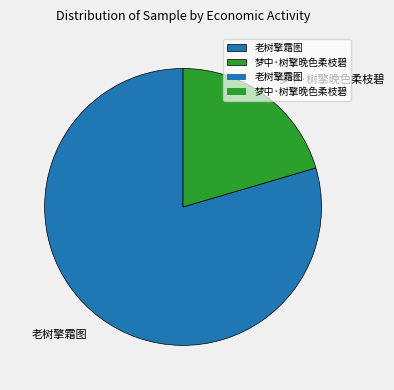

What is the smallest slice in the pie chart?

梦中·树擎晚色柔枝碧